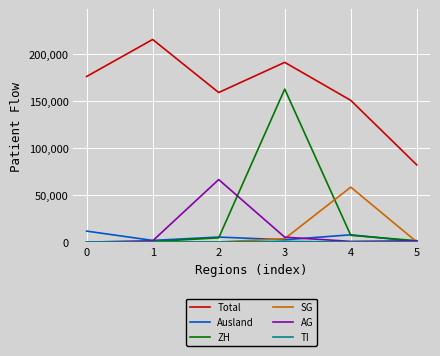

Between 2 and 4, which series saw the biggest shift?

AG